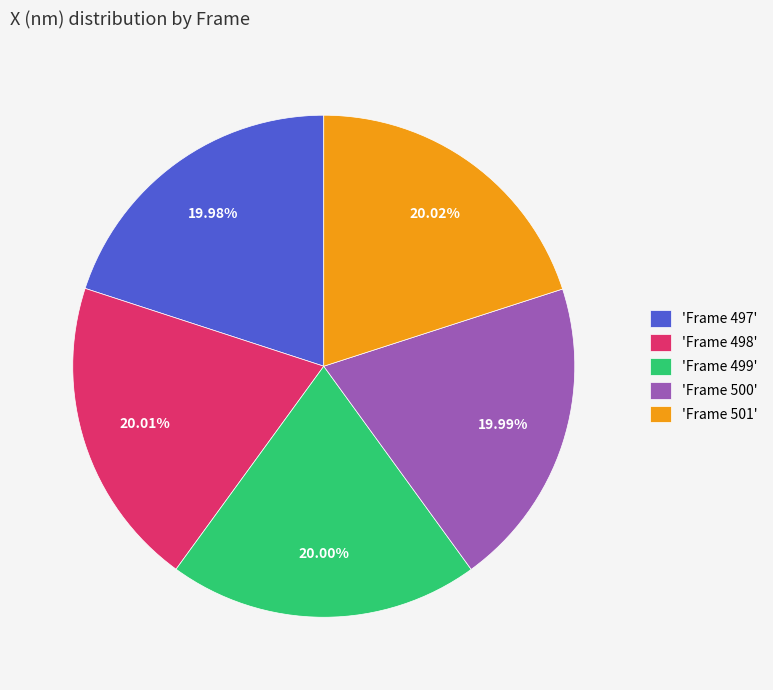

Approximately how many times larger is the value at 'Frame 498' compared to 'Frame 499'?

1.0